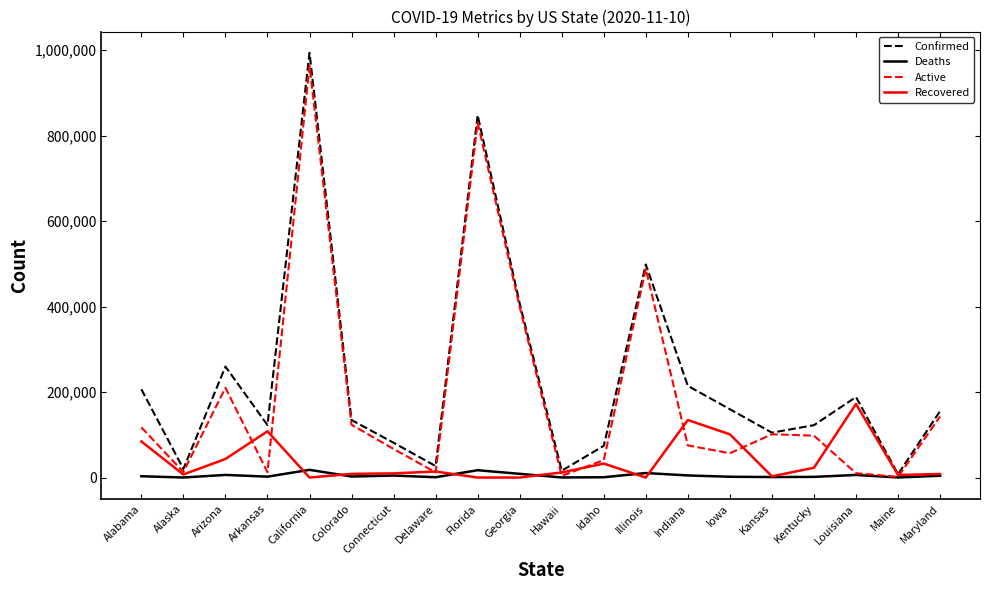

Which series changed the most between Illinois and Indiana?

Active